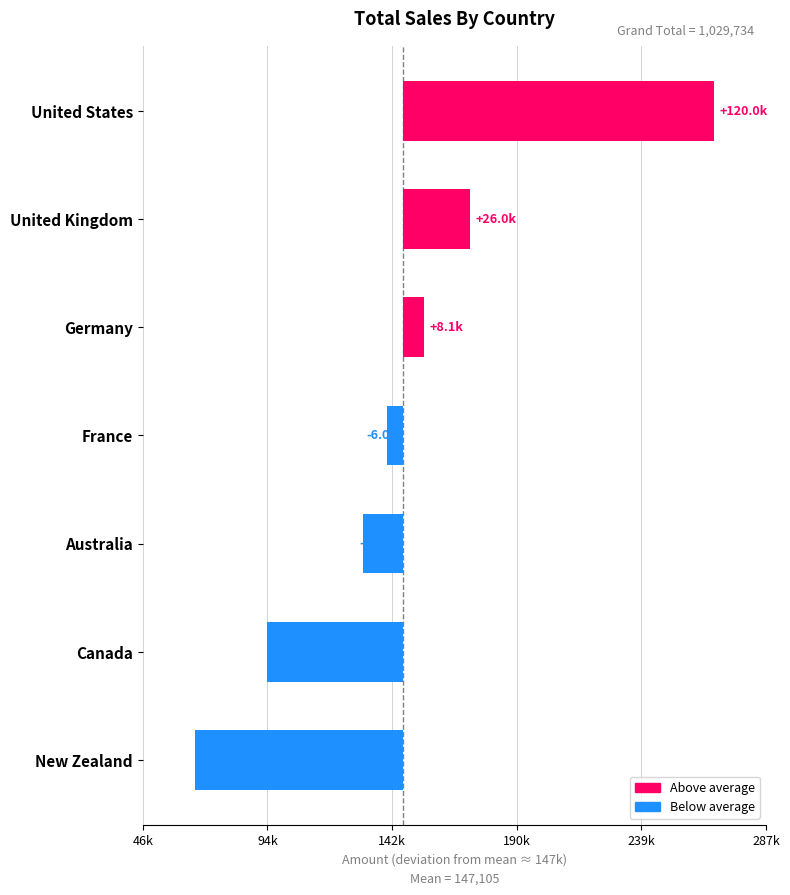

What is the difference between the second highest and second lowest values?

78392.0